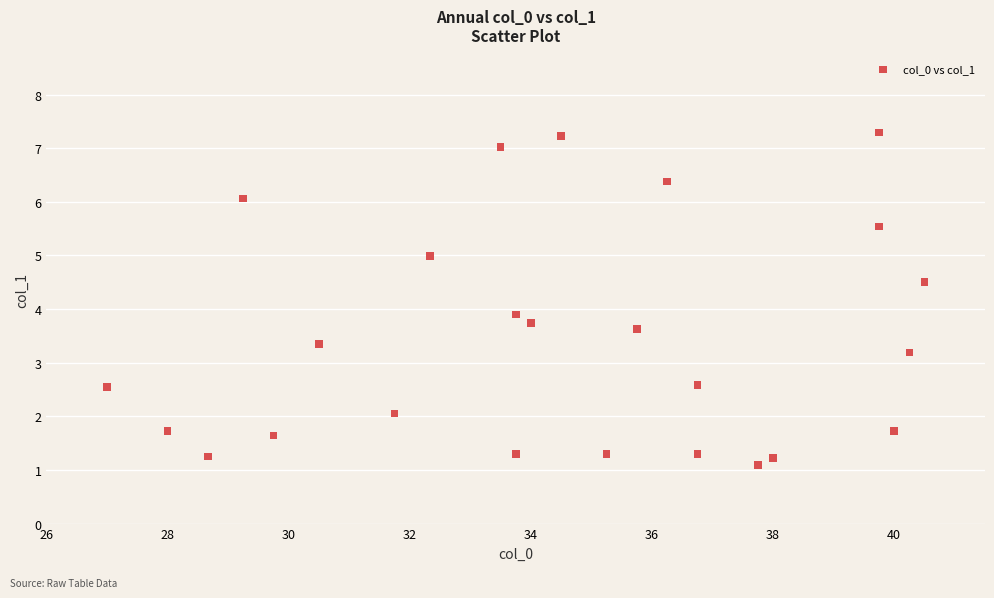

What is the range of Y values (max minus min)?

6.2